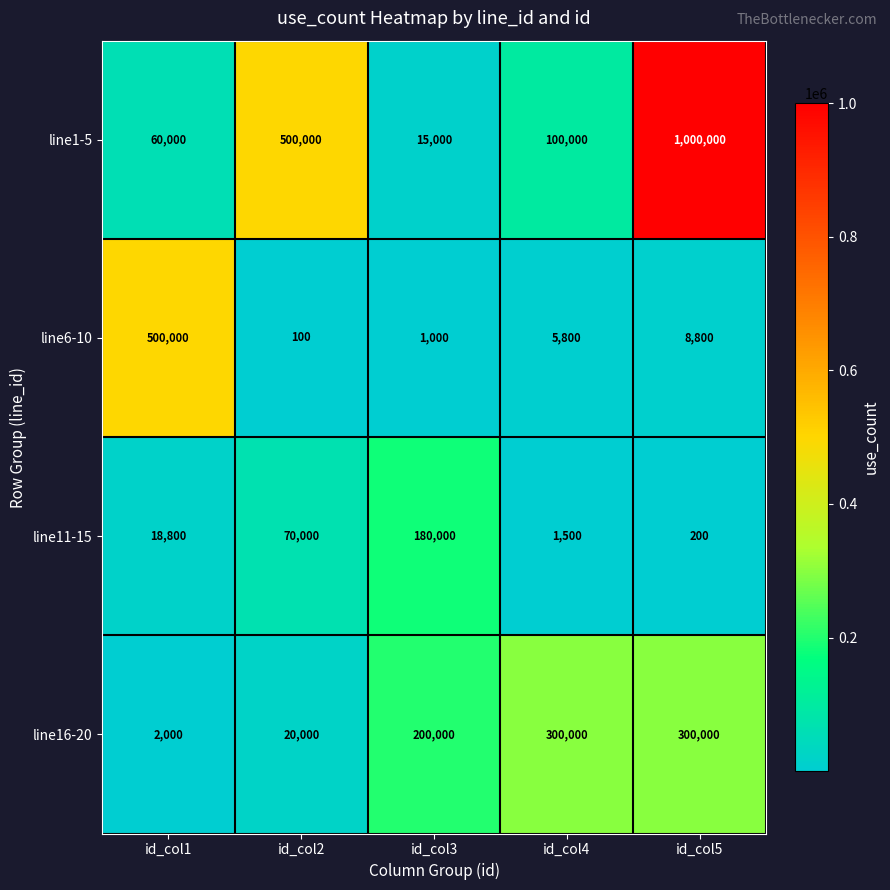

Reading left to right, transcribe all the data shown in this chart.

line1-5: 60000	500000	15000	100000	1000000
line6-10: 500000	100	1000	5800	8800
line11-15: 18800	70000	180000	1500	200
line16-20: 2000	20000	200000	300000	300000